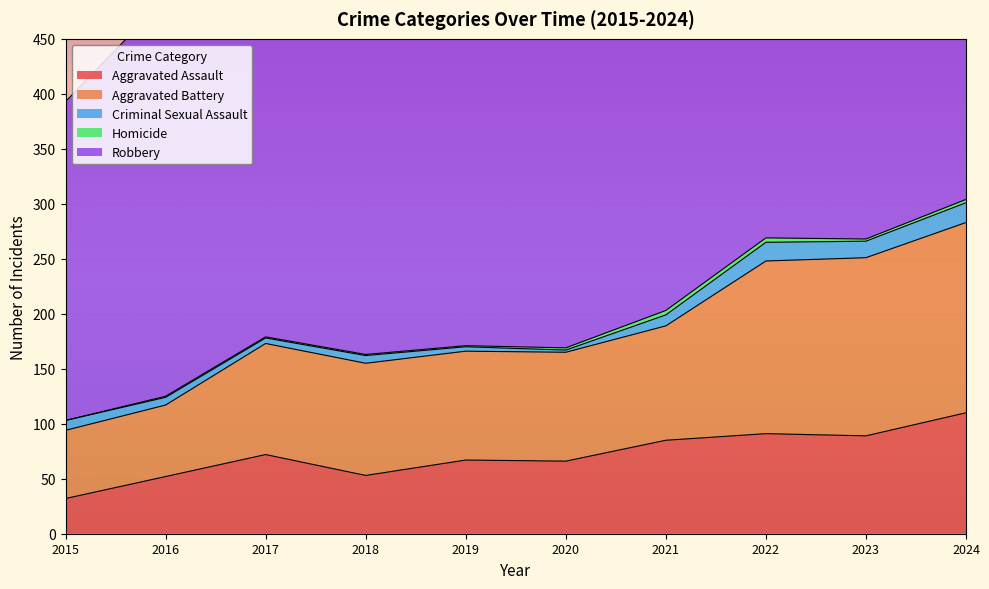

True or false: Aggravated Battery and Criminal Sexual Assault intersect in this chart.

False